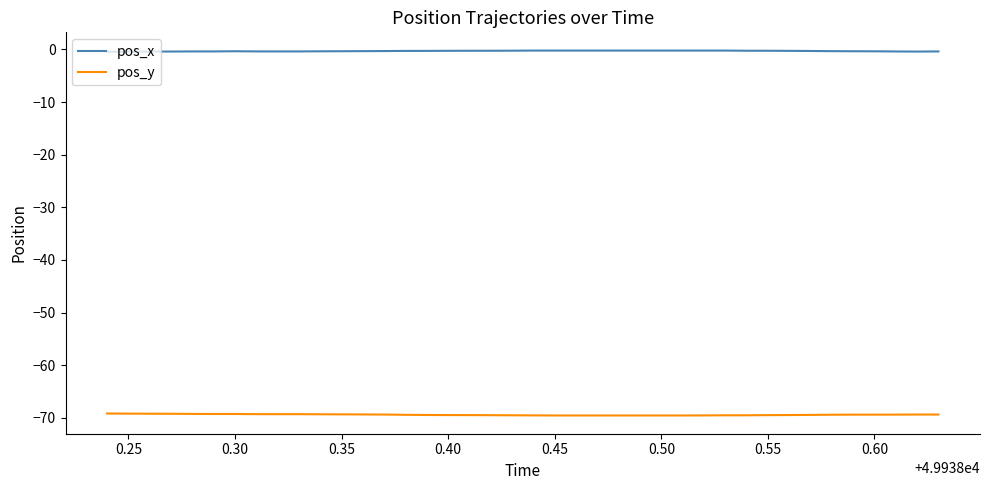

True or false: pos_x and pos_y cross at least once.

False